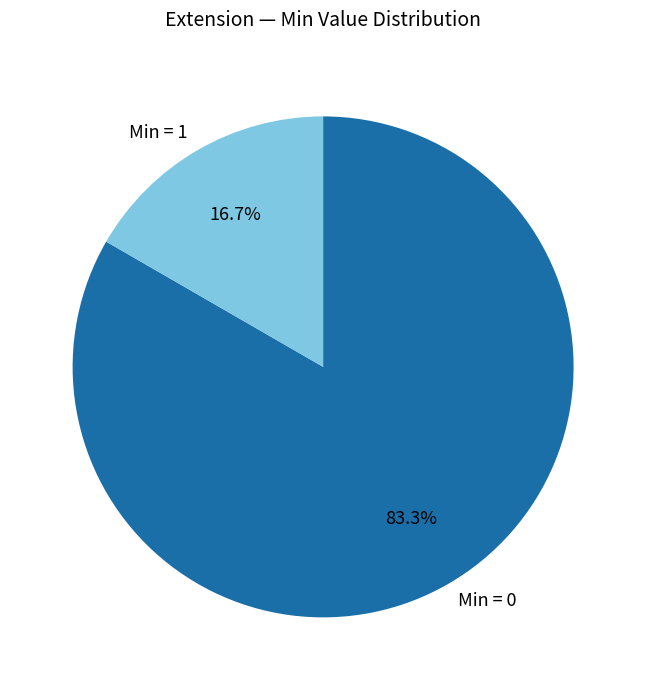

Which category has the biggest portion of the pie?

Min = 0